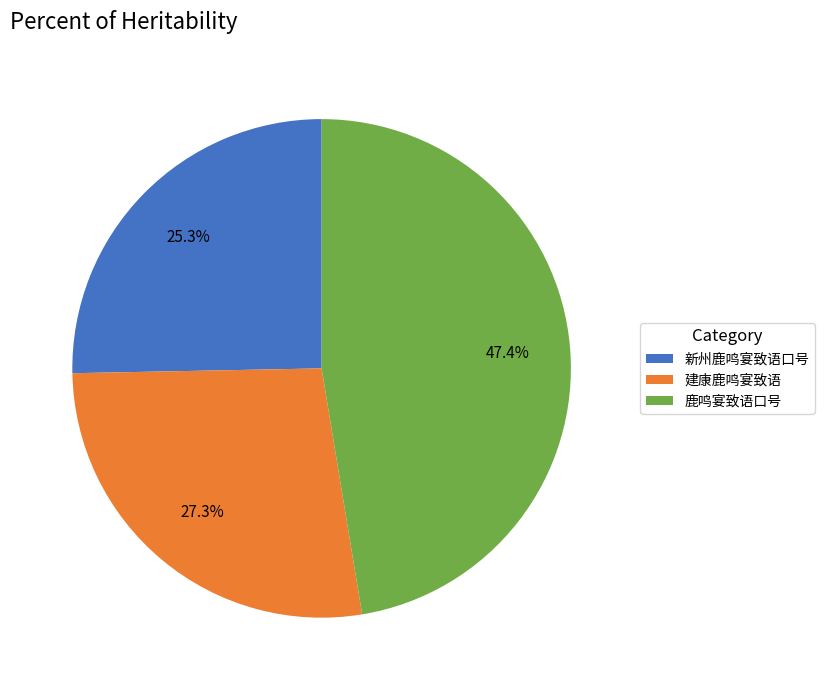

Do 鹿鸣宴致语口号 and 建康鹿鸣宴致语 together represent more than half of the pie?

Yes